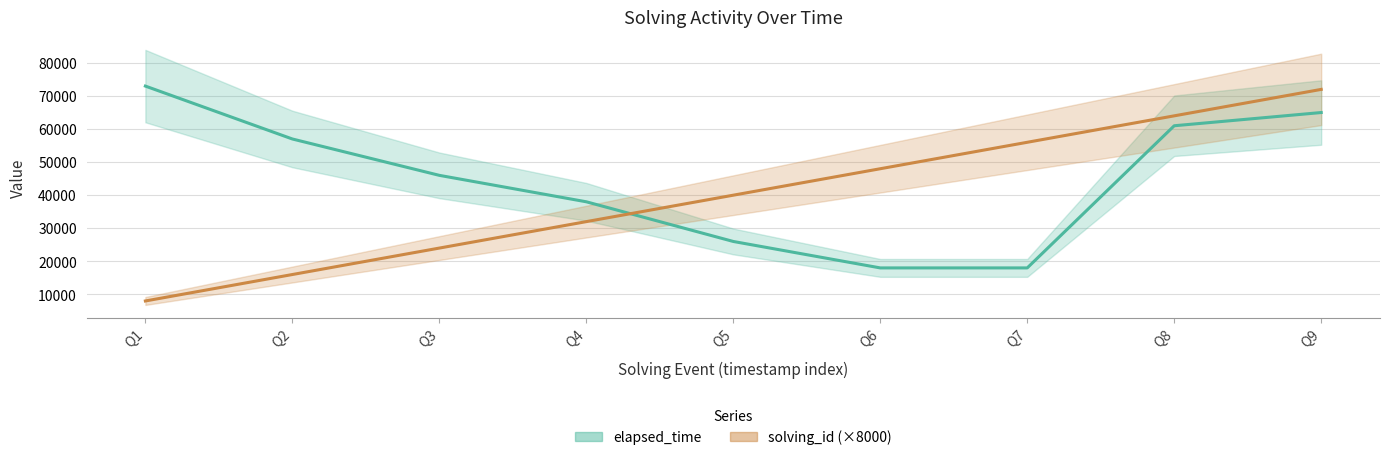

How many solving_id (×8000) values are between 24000 and 56000?

5